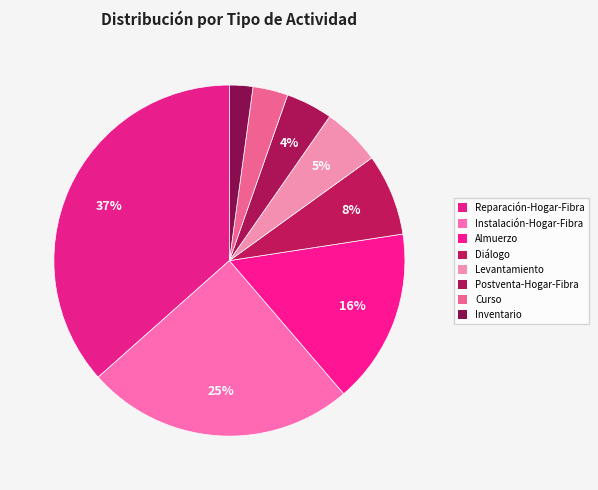

Approximately how many times larger is the value at Reparación-Hogar-Fibra compared to Instalación-Hogar-Fibra?

1.5